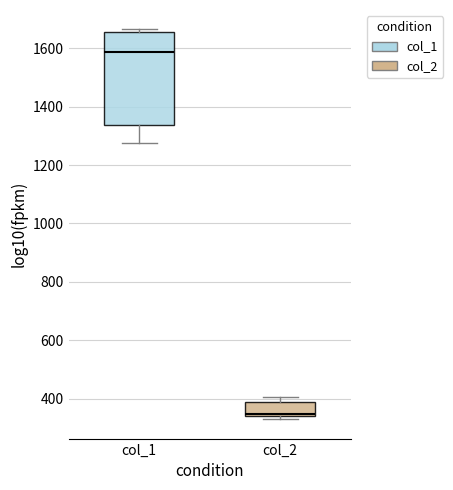

Reading left to right, transcribe this box plot: for each box, give where its median line is, the range the box spans, and where its two whiskers end, as read against the y-axis. The values are not printed on the chart, so give them approximately, as read against the axis.

col_1: median 1580, box 1340 to 1660, whiskers 1280 to 1660 (just above the box's upper edge)
col_2: median 340, box 340 to 400, whiskers 340 (just below the box's lower edge) to 400 (just above the box's upper edge)